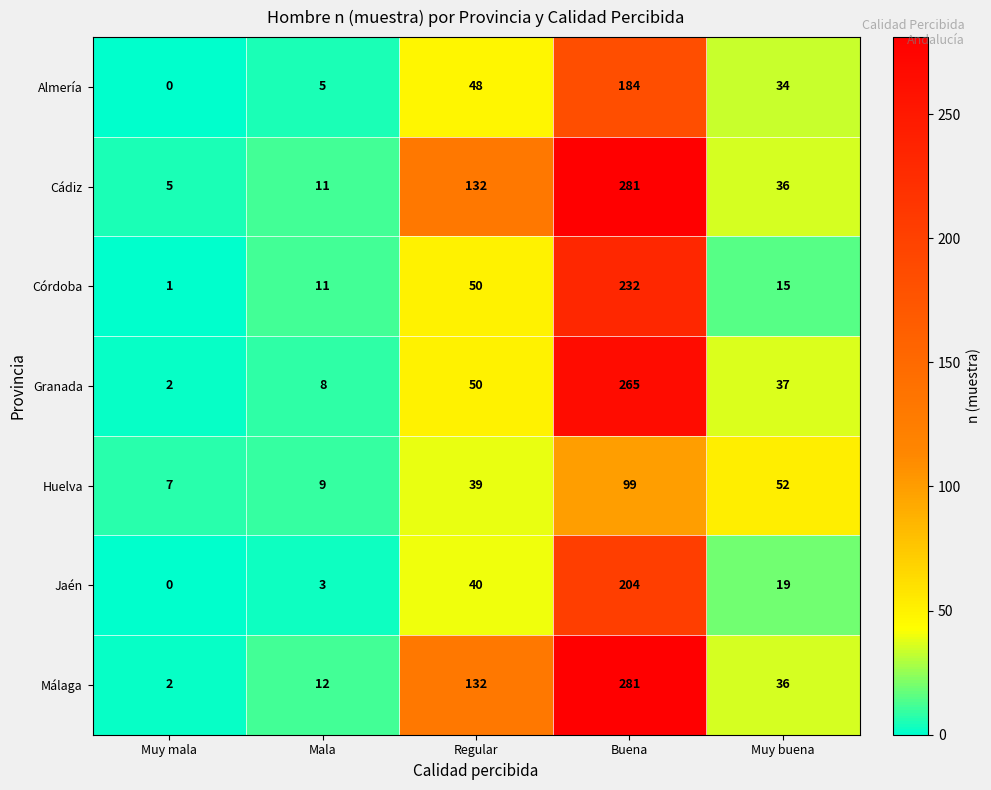

Count the number of data series in this chart.

7